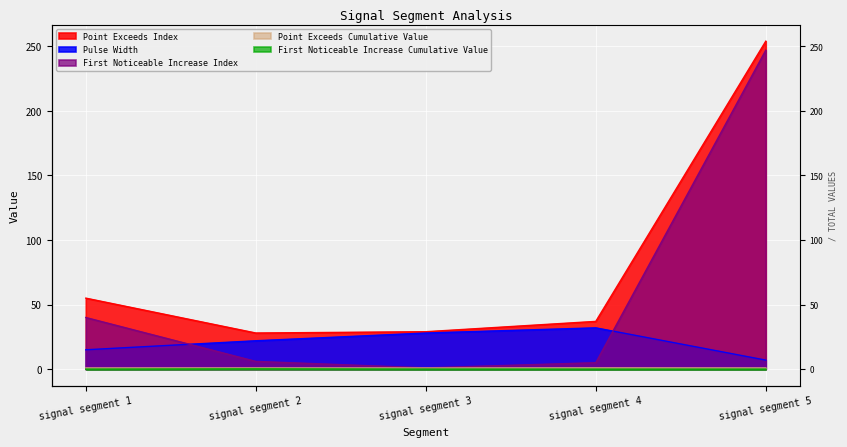

What is the difference between the maximum and minimum values in the Point_Exceeds_Cumulative_Value series?

0.1